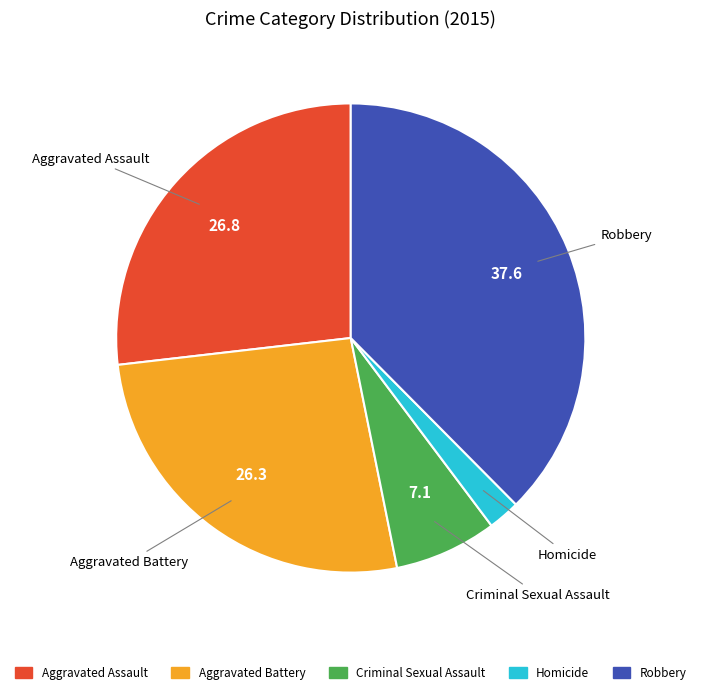

Approximately how many times larger is the value at Aggravated Battery compared to Criminal Sexual Assault?

3.7